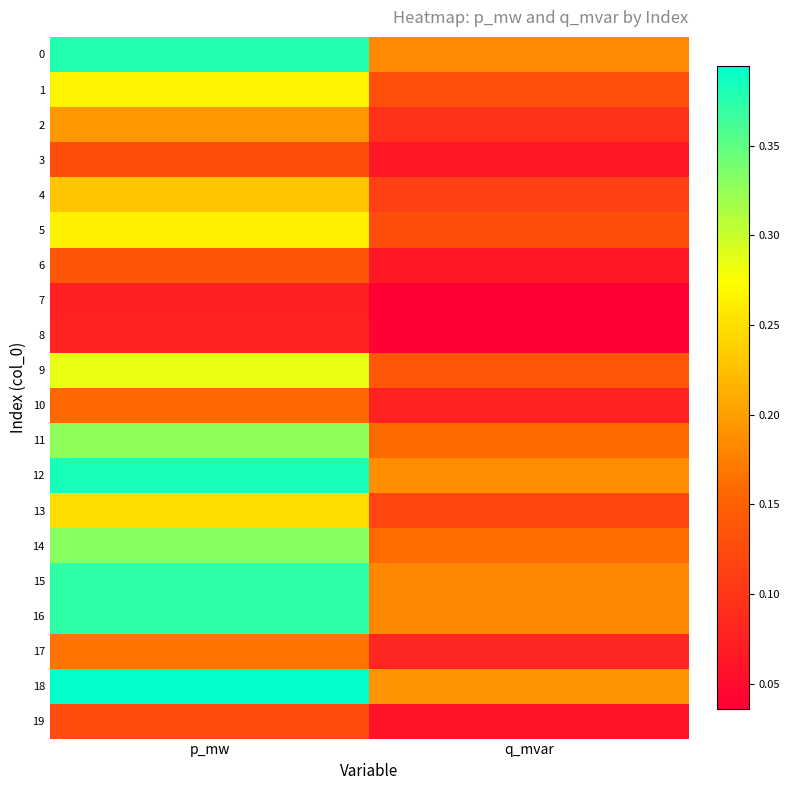

At how many categories does at least one series exceed 0?

2